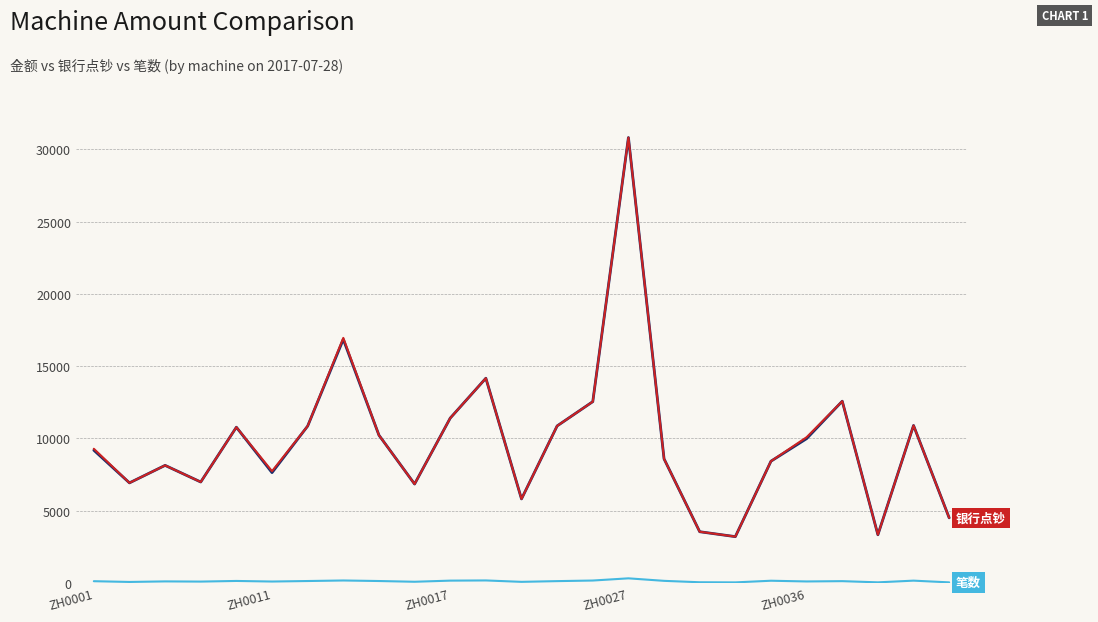

What is the maximum value shown in the chart?

30820